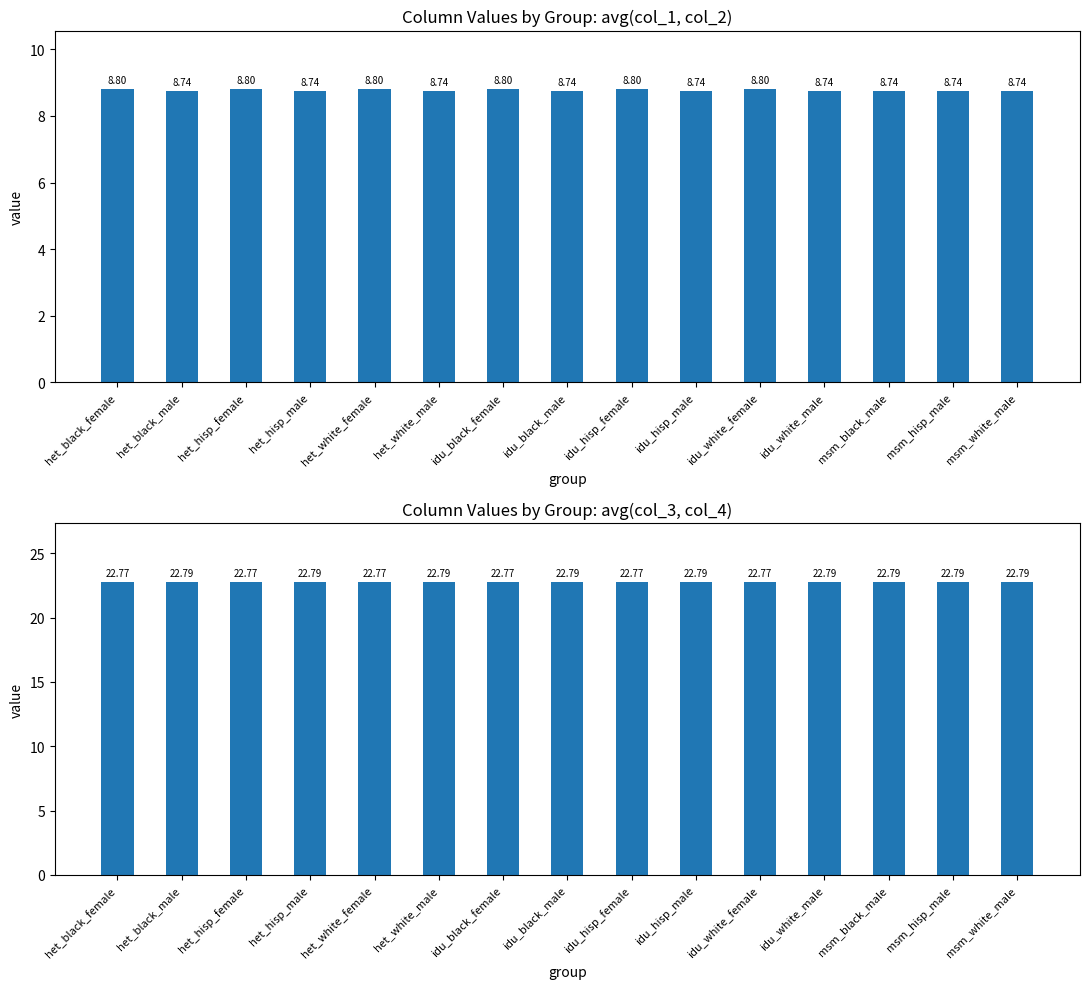

Between idu_black_male and msm_black_male, which is larger?

idu_black_male